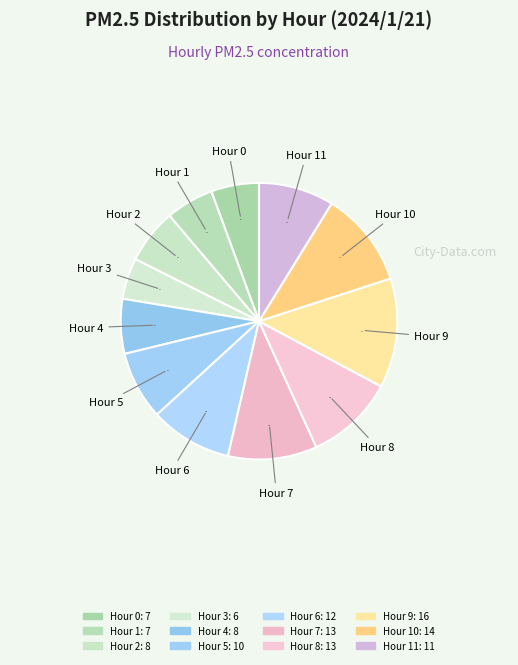

Rank the categories by value from lowest to highest.

3, 0, 1, 2, 4, 5, 11, 6, 7, 8, 10, 9